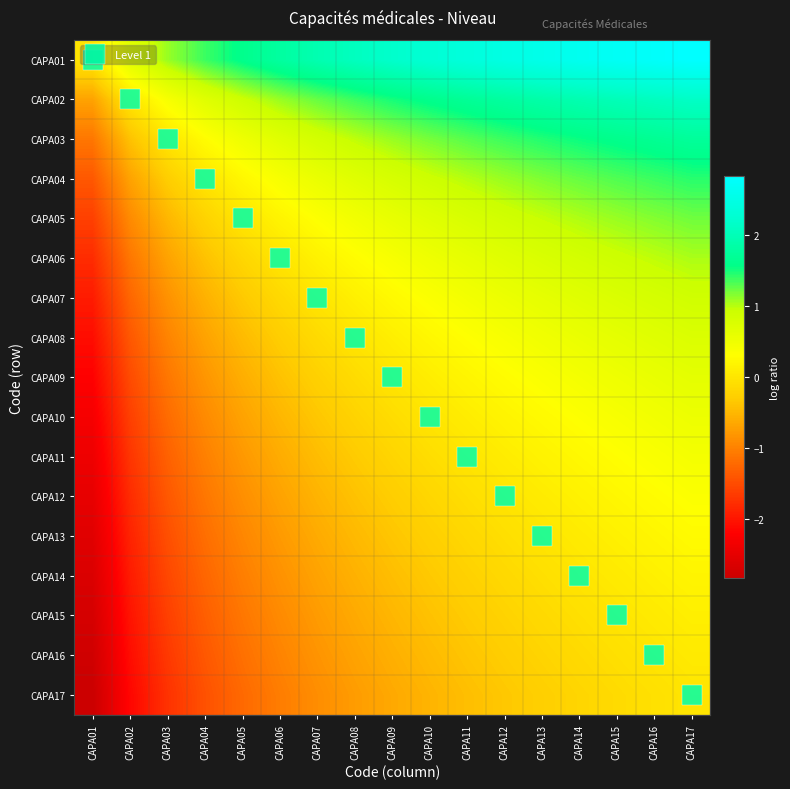

What is the total value across all series at CAPA10?

5.6